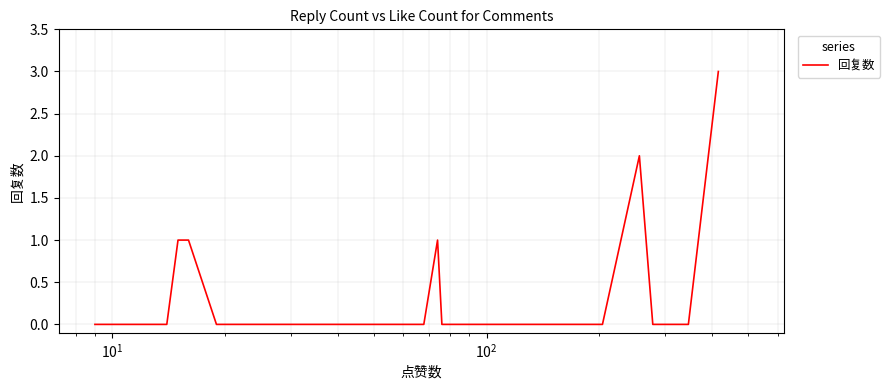

Is it true that the value at 17 is -2?

False